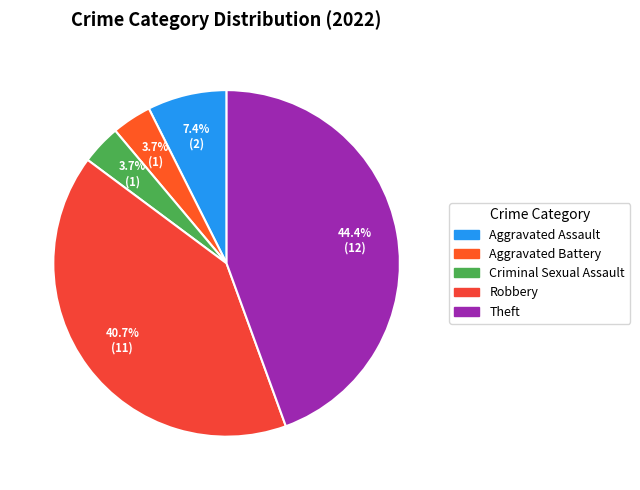

What is the ratio of the value at Theft to the value at Aggravated Assault?

6.0